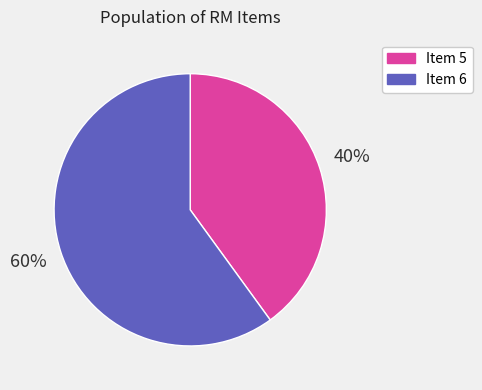

Do Item 5 and Item 6 together represent more than half of the pie?

Yes